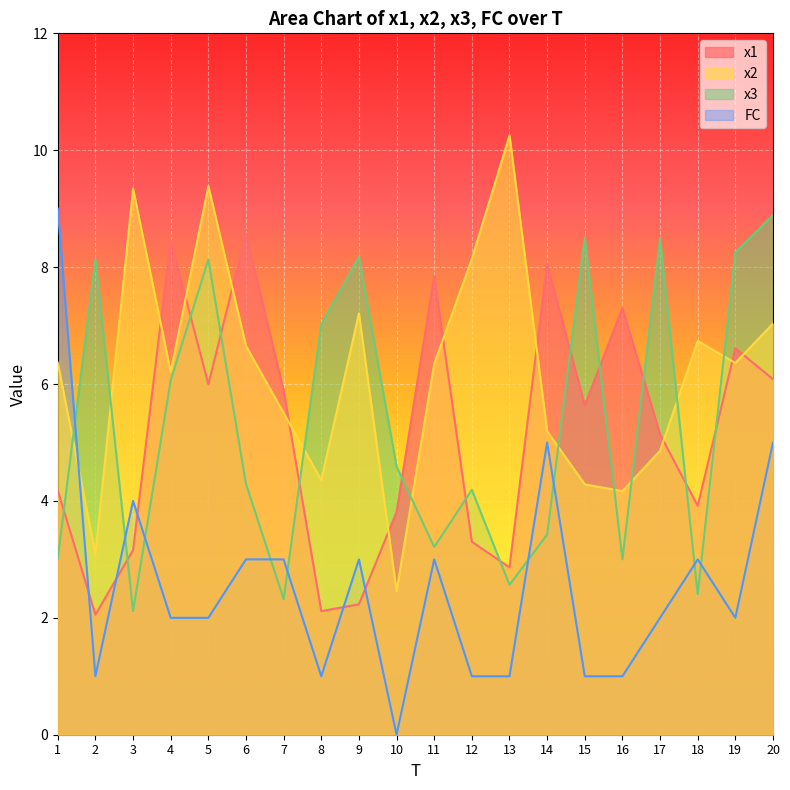

What is the sum of all FC values?

52.0